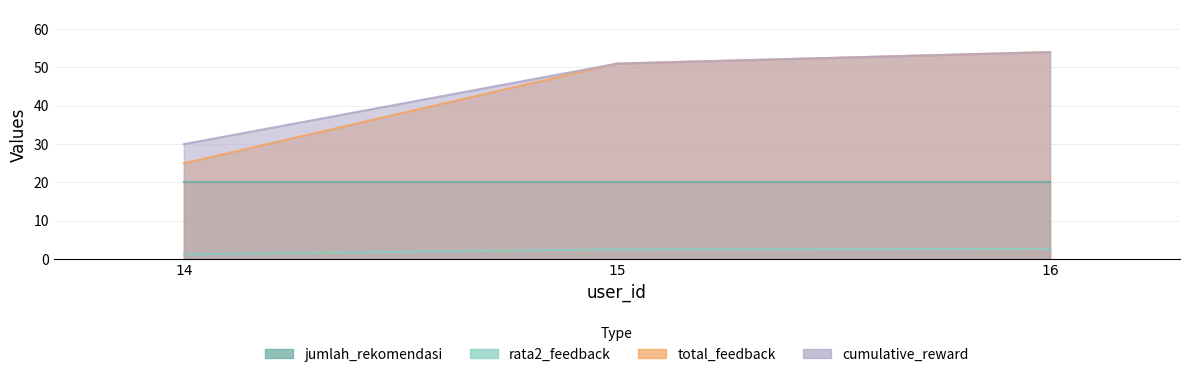

How many values in the rata2_feedback series exceed 2?

2